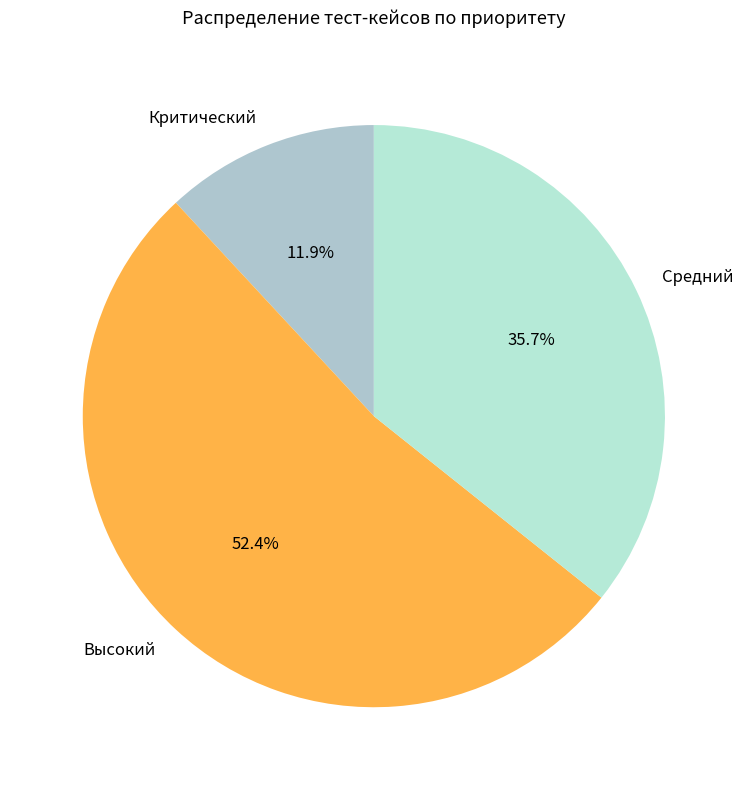

How much of the chart is everything except Высокий?

47.6%